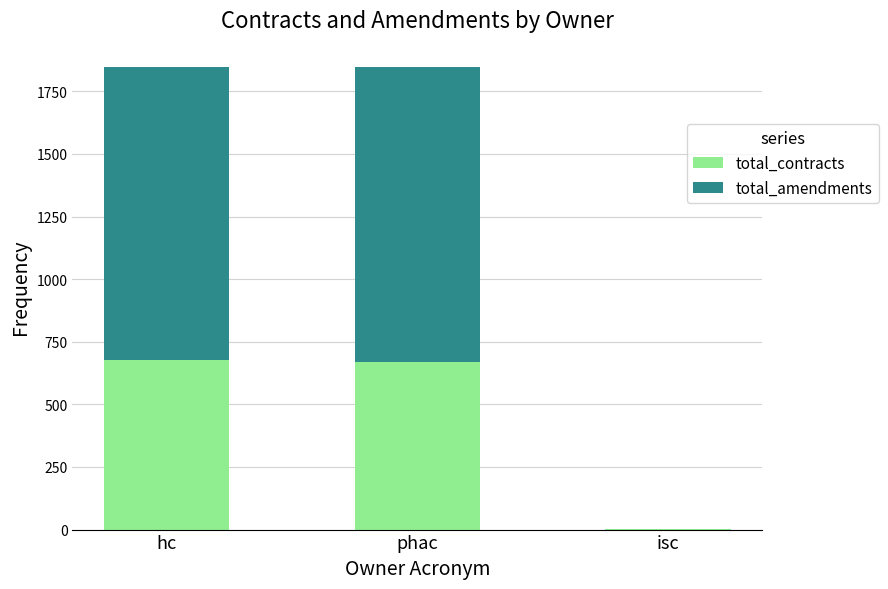

Are the bars grouped side by side (vs. stacked)?

No